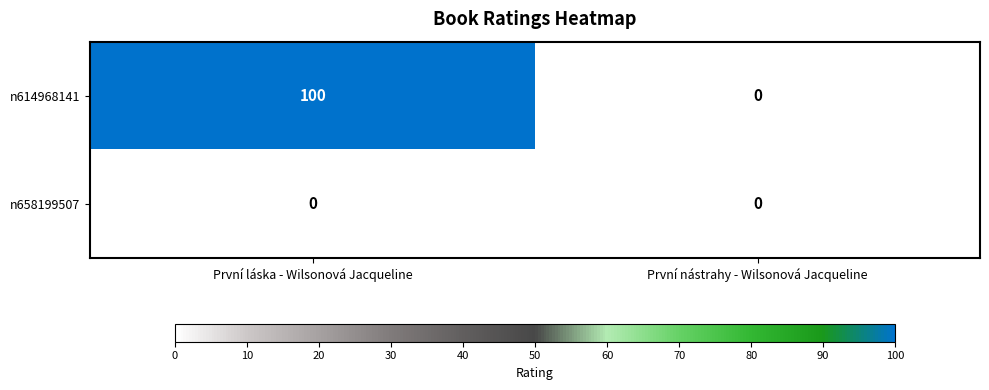

What is the average value of the n614968141 series?

50